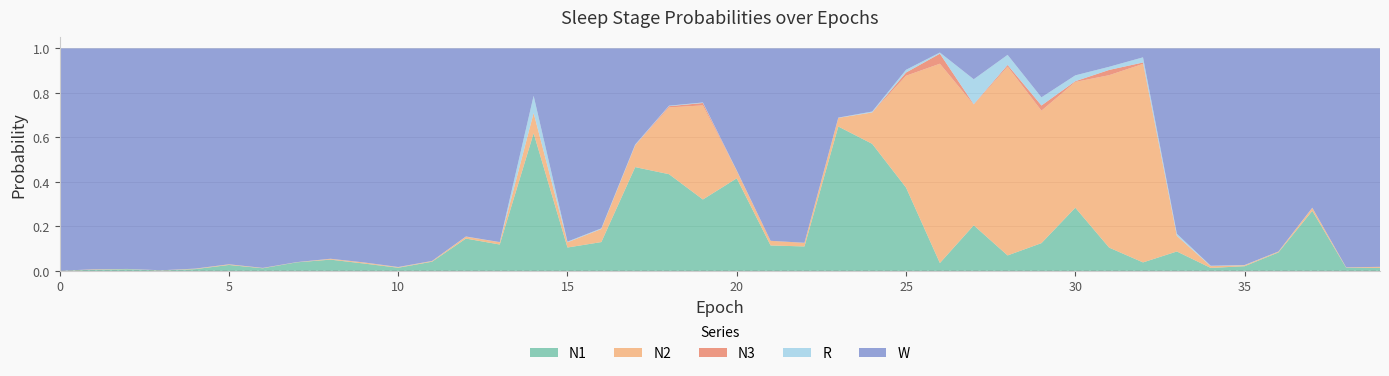

Reading left to right, transcribe all the data shown in this chart.

N1: 0=0.0	1=0.0	2=0.0	3=0.0	4=0.0	5=0.0	6=0.0	7=0.0	8=0.1	9=0.0	10=0.0	11=0.0	12=0.1	13=0.1	14=0.6	15=0.1	16=0.1	17=0.5	18=0.4	19=0.3	20=0.4	21=0.1	22=0.1	23=0.6	24=0.6	25=0.4	26=0.0	27=0.2	28=0.1	29=0.1	30=0.3	31=0.1	32=0.0	33=0.1	34=0.0	35=0.0	36=0.1	37=0.3	38=0.0	39=0.0
N2: 0=0.0	1=0.0	2=0.0	3=0.0	4=0.0	5=0.0	6=0.0	7=0.0	8=0.0	9=0.0	10=0.0	11=0.0	12=0.0	13=0.0	14=0.1	15=0.0	16=0.1	17=0.1	18=0.3	19=0.4	20=0.0	21=0.0	22=0.0	23=0.0	24=0.1	25=0.5	26=0.9	27=0.5	28=0.8	29=0.6	30=0.6	31=0.8	32=0.9	33=0.1	34=0.0	35=0.0	36=0.0	37=0.0	38=0.0	39=0.0
N3: 0=0.0	1=0.0	2=0.0	3=0.0	4=0.0	5=0.0	6=0.0	7=0.0	8=0.0	9=0.0	10=0.0	11=0.0	12=0.0	13=0.0	14=0.0	15=0.0	16=0.0	17=0.0	18=0.0	19=0.0	20=0.0	21=0.0	22=0.0	23=0.0	24=0.0	25=0.0	26=0.0	27=0.0	28=0.0	29=0.0	30=0.0	31=0.0	32=0.0	33=0.0	34=0.0	35=0.0	36=0.0	37=0.0	38=0.0	39=0.0
R: 0=0.0	1=0.0	2=0.0	3=0.0	4=0.0	5=0.0	6=0.0	7=0.0	8=0.0	9=0.0	10=0.0	11=0.0	12=0.0	13=0.0	14=0.1	15=0.0	16=0.0	17=0.0	18=0.0	19=0.0	20=0.0	21=0.0	22=0.0	23=0.0	24=0.0	25=0.0	26=0.0	27=0.1	28=0.0	29=0.0	30=0.0	31=0.0	32=0.0	33=0.0	34=0.0	35=0.0	36=0.0	37=0.0	38=0.0	39=0.0
W: 0=1.0	1=1.0	2=1.0	3=1.0	4=1.0	5=1.0	6=1.0	7=1.0	8=0.9	9=1.0	10=1.0	11=1.0	12=0.8	13=0.9	14=0.2	15=0.9	16=0.8	17=0.4	18=0.3	19=0.2	20=0.5	21=0.9	22=0.9	23=0.3	24=0.3	25=0.1	26=0.0	27=0.1	28=0.0	29=0.2	30=0.1	31=0.1	32=0.0	33=0.8	34=1.0	35=1.0	36=0.9	37=0.7	38=1.0	39=1.0